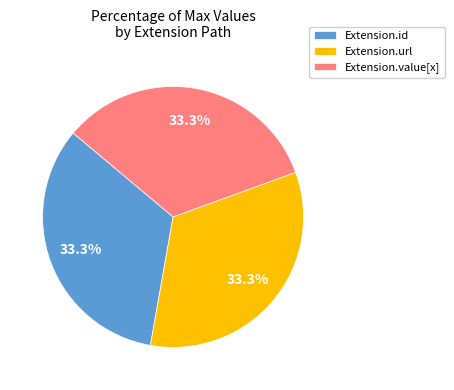

How many slices are in this pie chart?

3